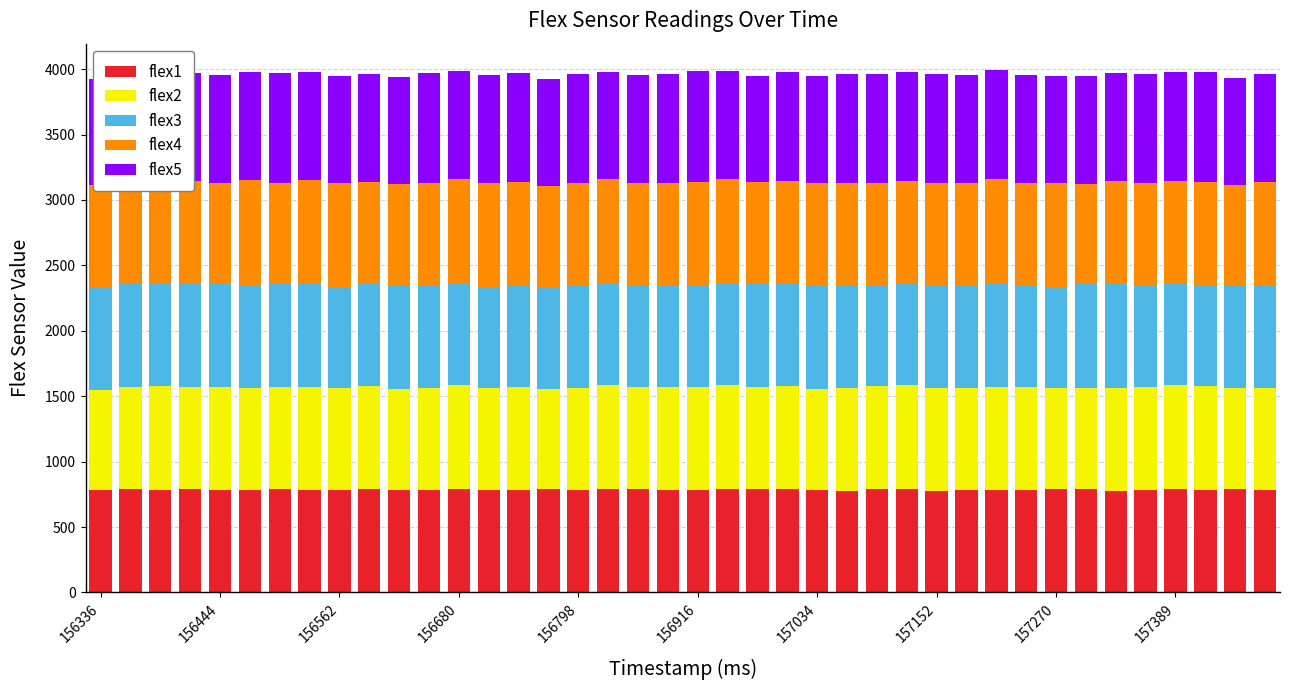

Which series has the largest total across all categories?

flex5